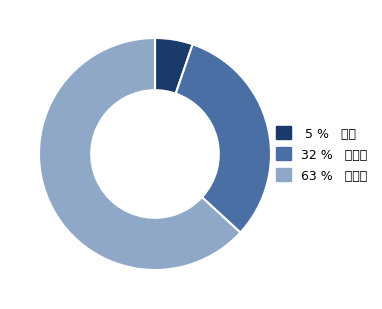

Which category has the biggest portion of the pie?

사용자